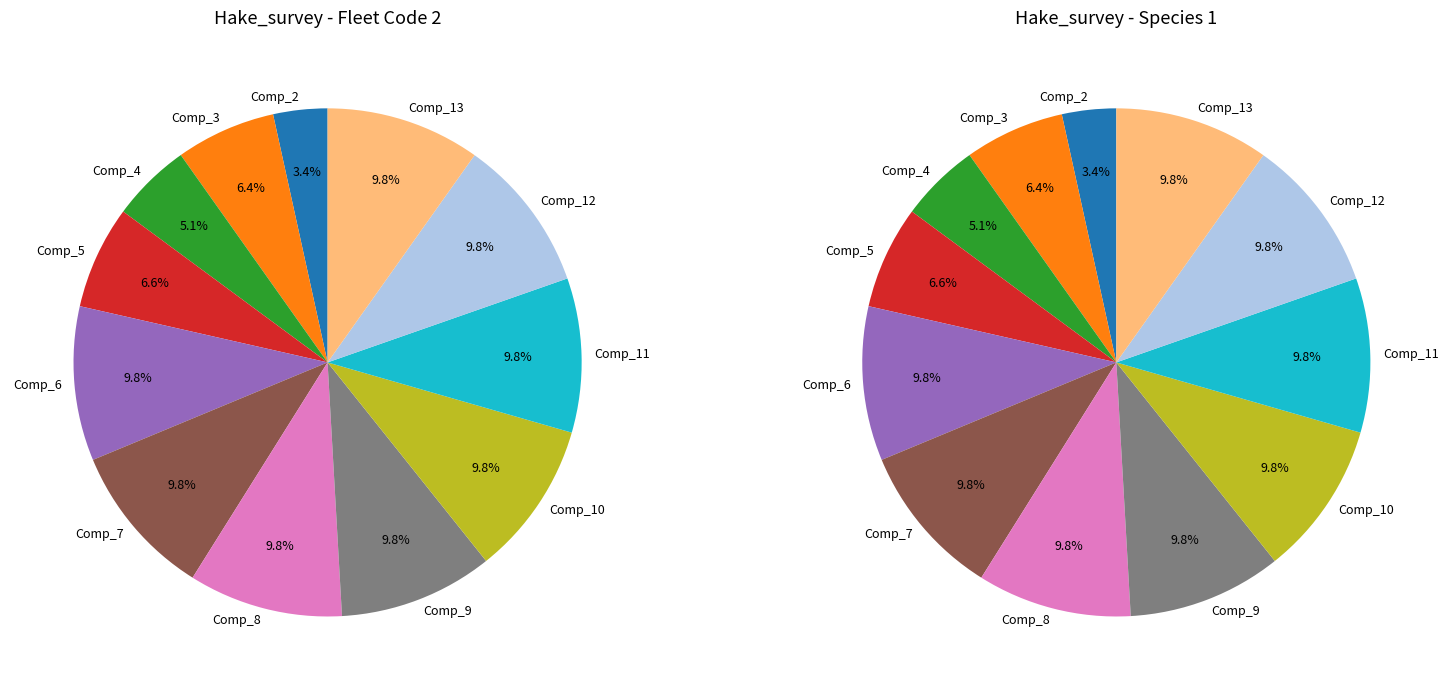

Does any single category account for the majority?

No